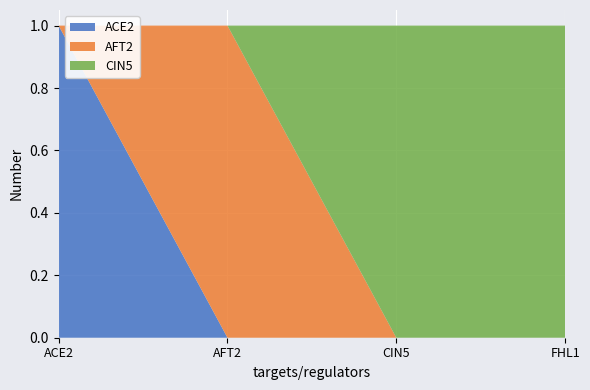

Reading left to right, extract all data points from this chart.

ACE2: 1	0	0	0
AFT2: 0	1	0	0
CIN5: 0	0	1	1